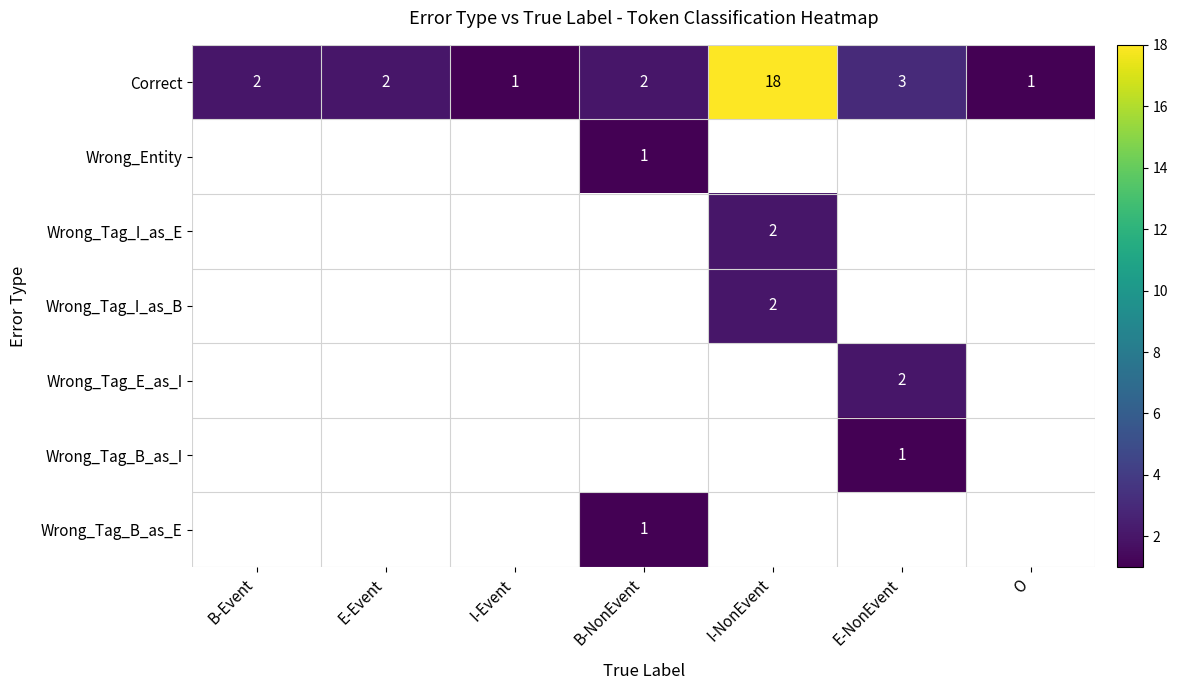

The Wrong_Tag_E_as_I series shows 2 at E-NonEvent. True or false?

True